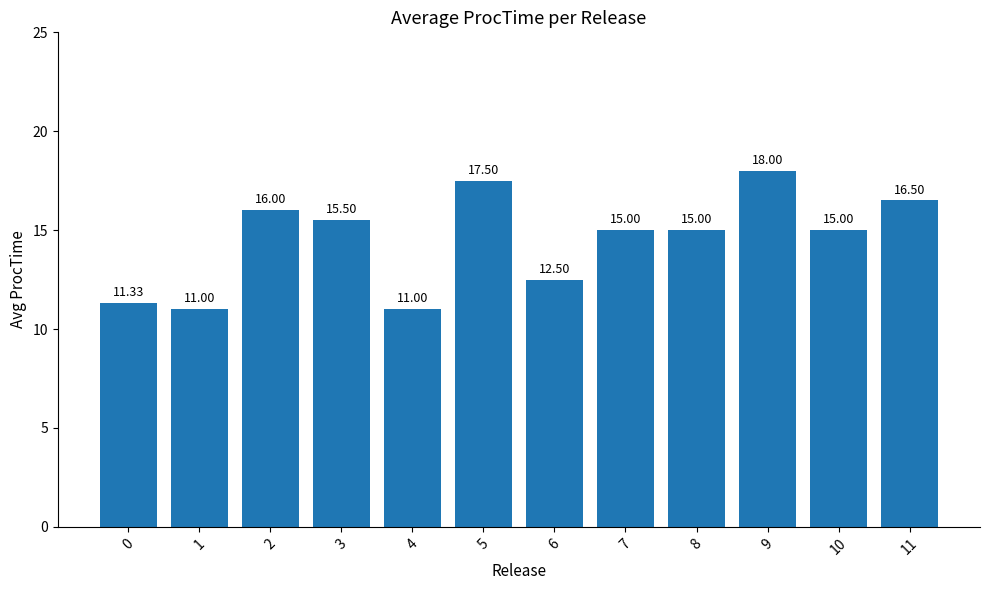

What is the value of the 10th bar from the left?

18.0